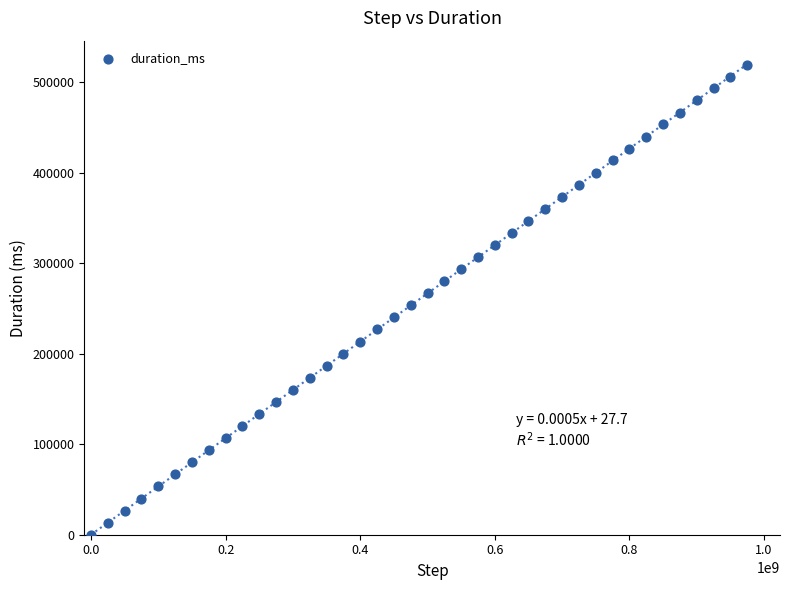

What is the range of Y values (max minus min)?

519035